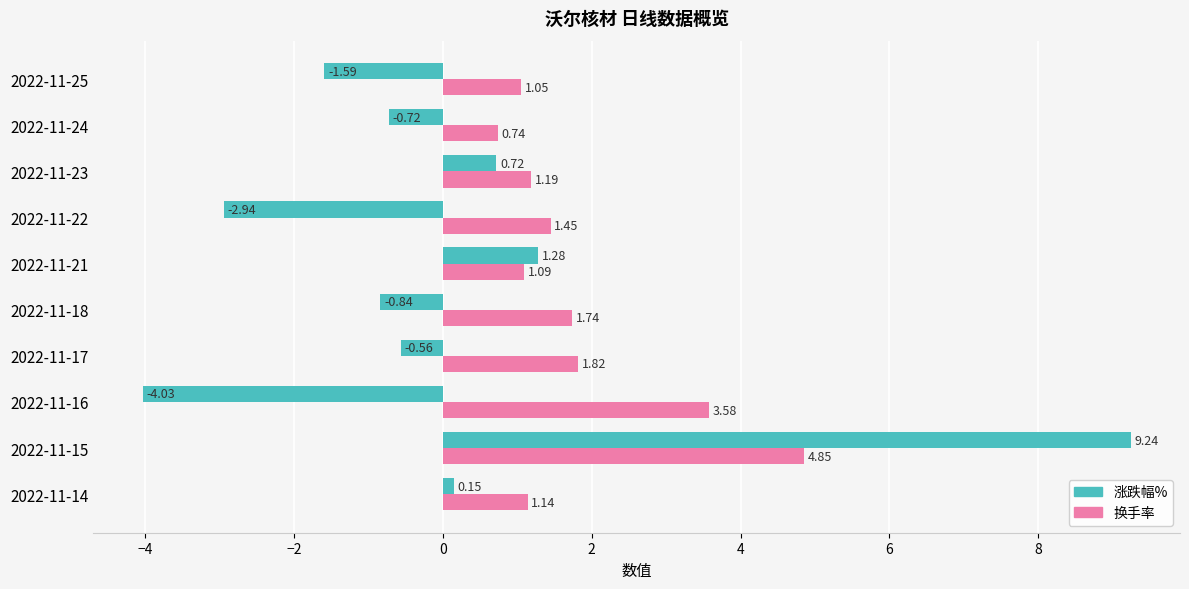

Is the value of 换手率 at 2022-11-25 greater than the value of 涨跌幅% at 2022-11-22?

Yes